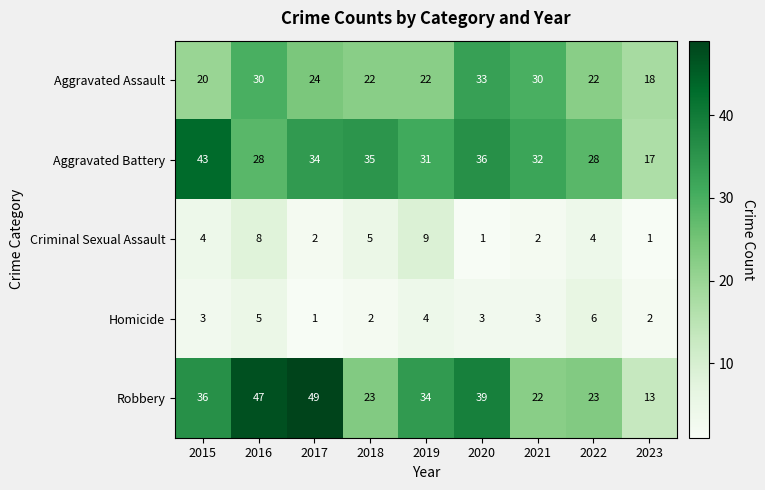

How many Homicide values are between 2 and 4?

6